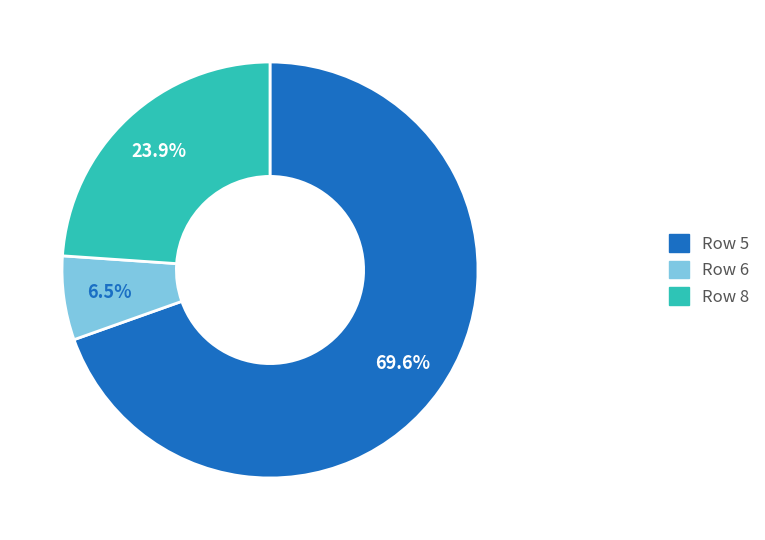

Is there a majority slice in this chart?

Yes